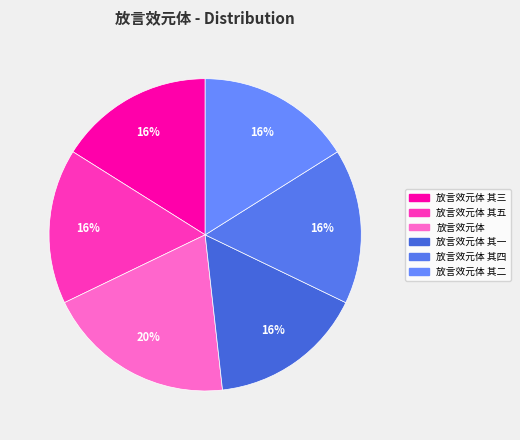

To the nearest percent, what is the difference between the largest and smallest slice percentages?

4%